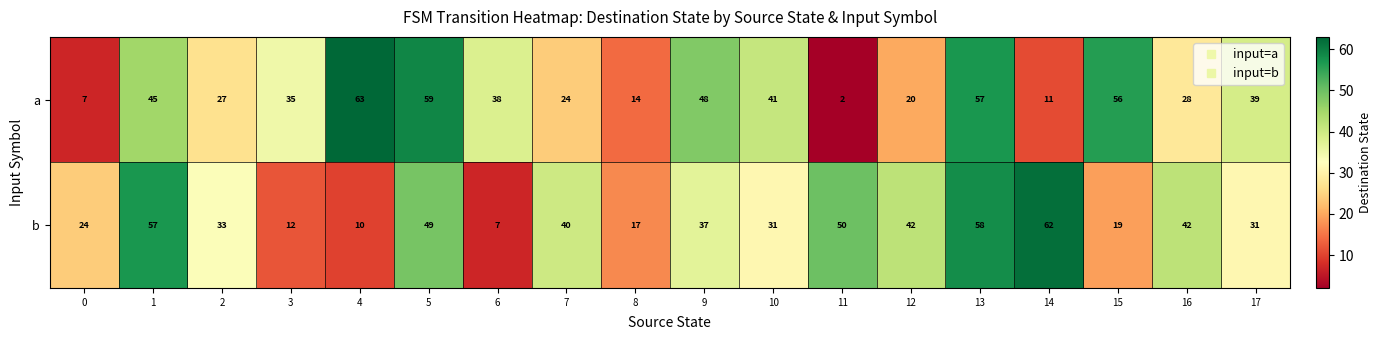

Which series has the largest total across all categories?

b